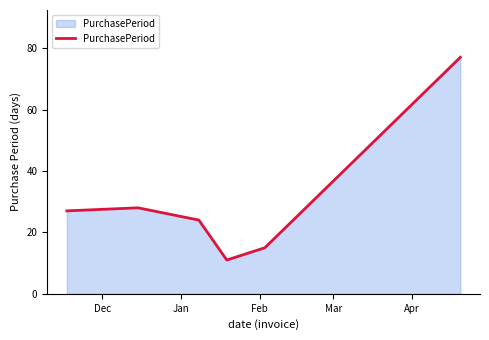

True or false: the data has more than 1 interior local peaks.

False